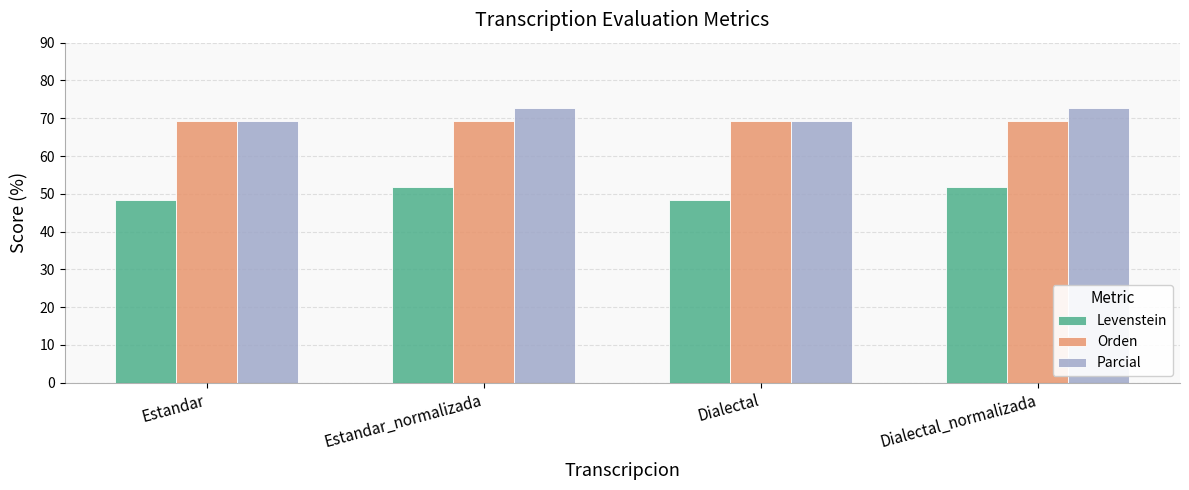

What is the average value of the Orden series?

69.4